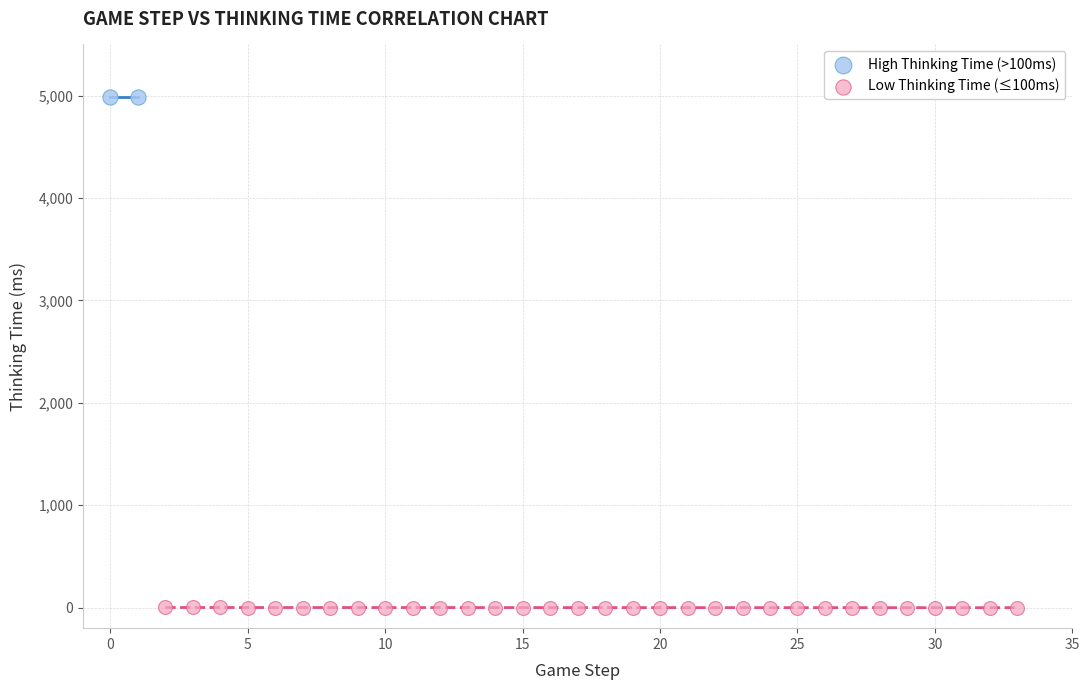

Which series reaches the minimum Y coordinate?

Low Thinking Time (≤100ms)